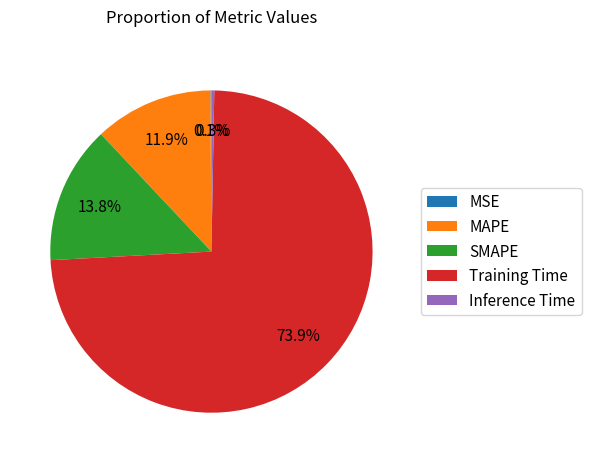

Which category accounts for the majority?

Training Time